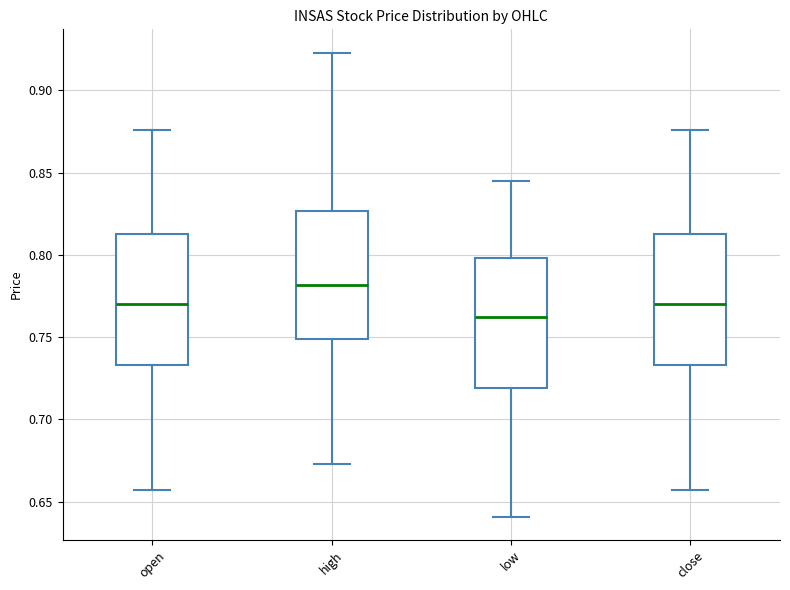

Which box has the lowest median line?

low